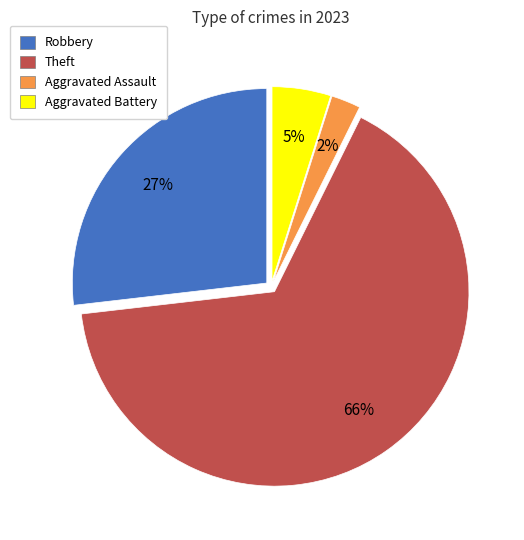

Which category accounts for the majority?

Theft